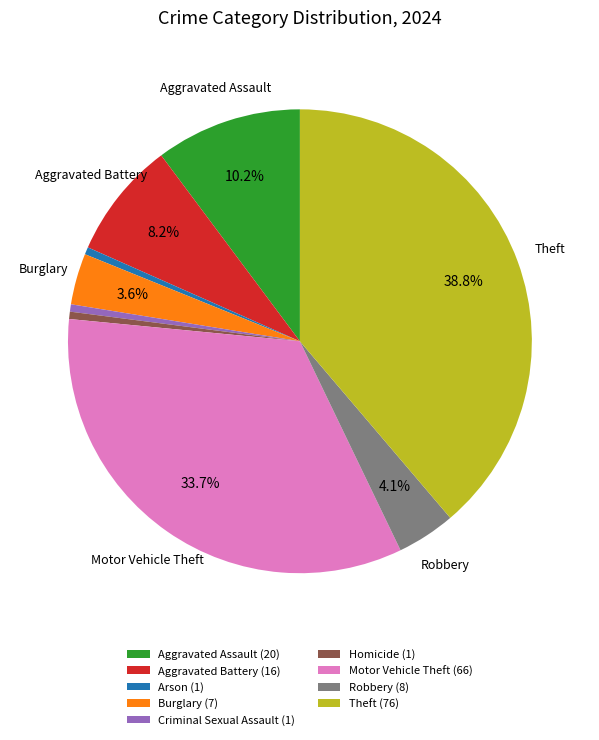

Count the number of slices in the pie.

9